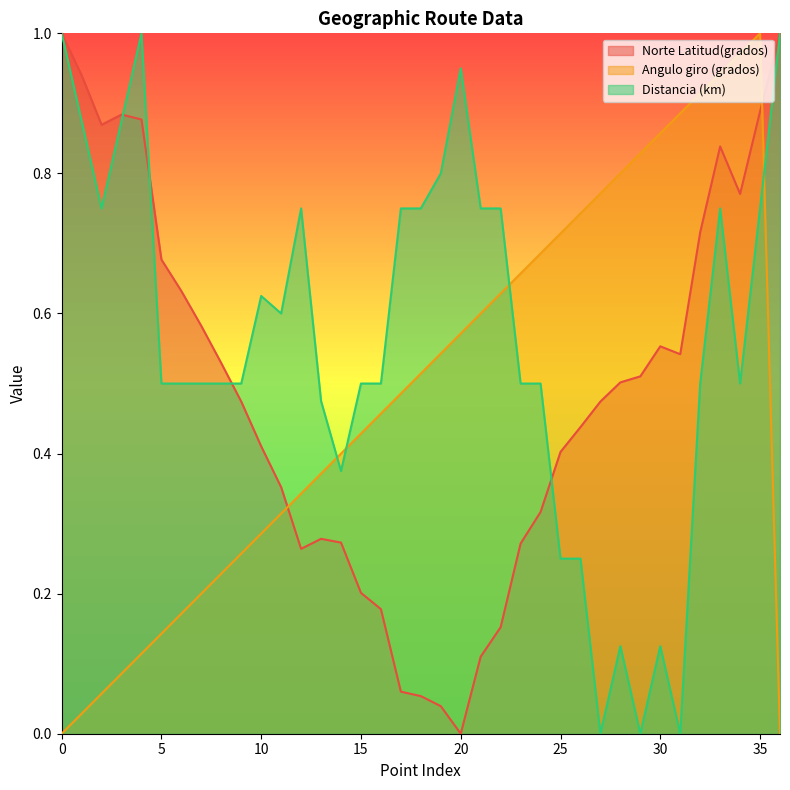

What is the value of the Norte Latitud(grados) point at the 5th from the left?

0.9